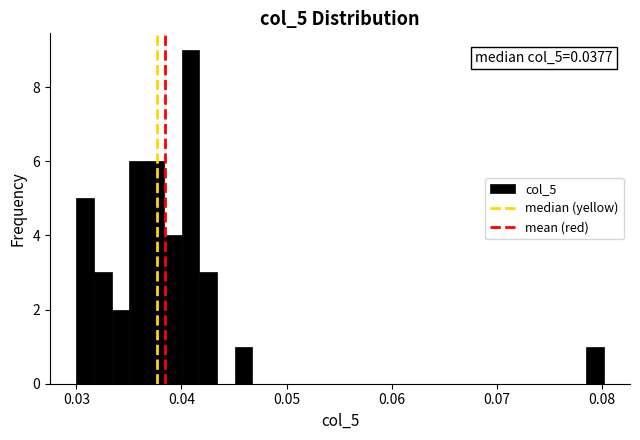

Around what value on the x-axis is the tallest bar? Give the approximate position of its centre, as read against the axis.

0.041